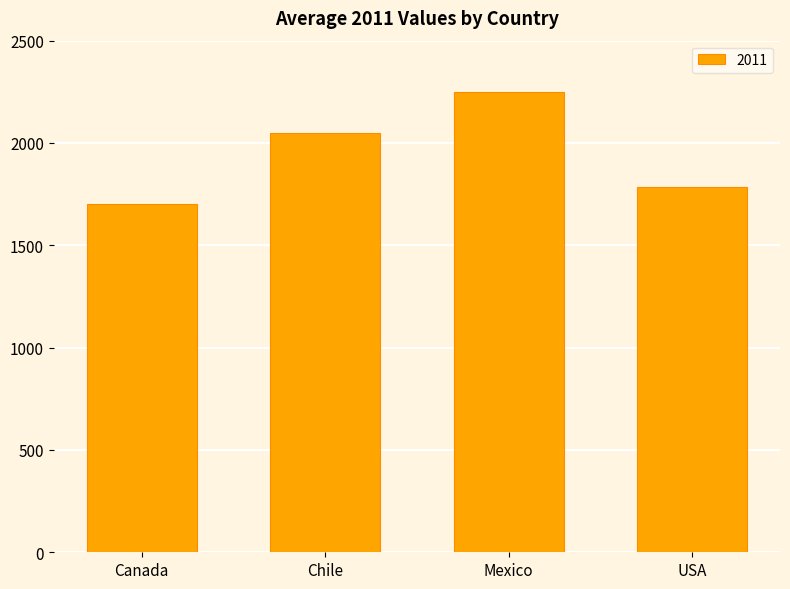

How many bars are there in total?

4